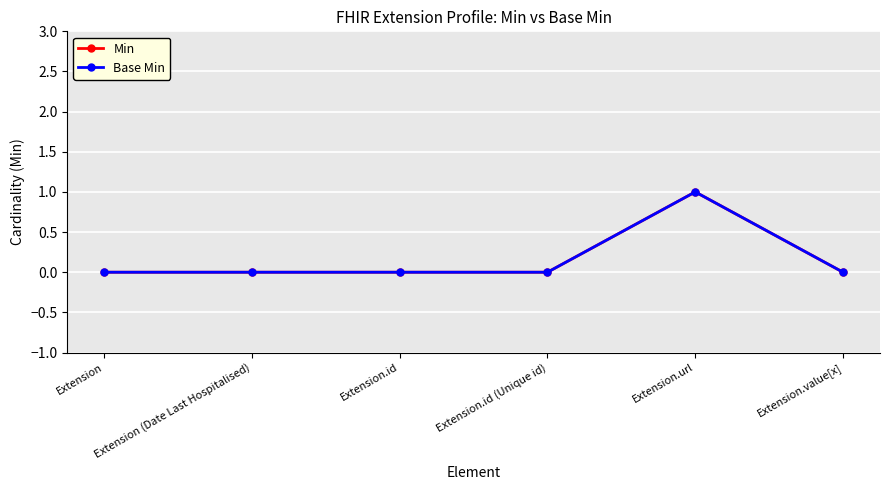

Is this an area chart (filled region under the line)?

No